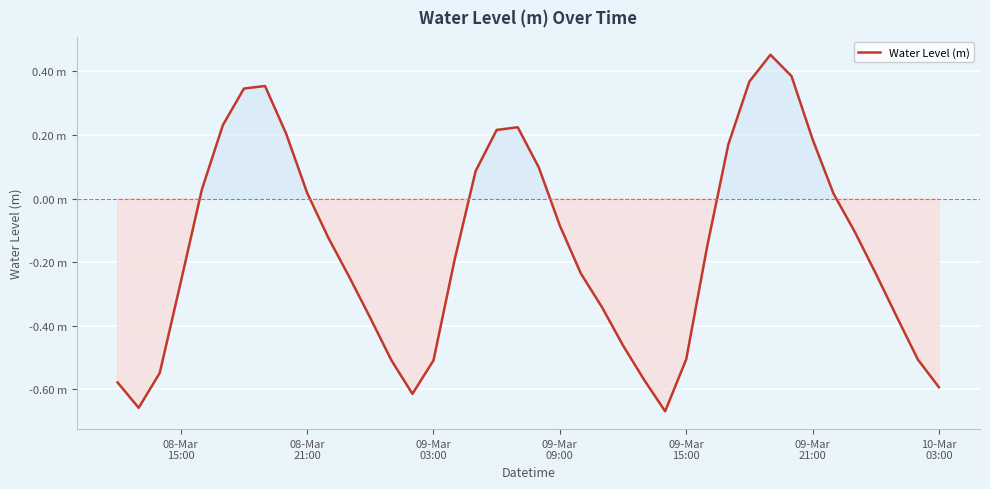

Does the chart have visible grid lines?

Yes